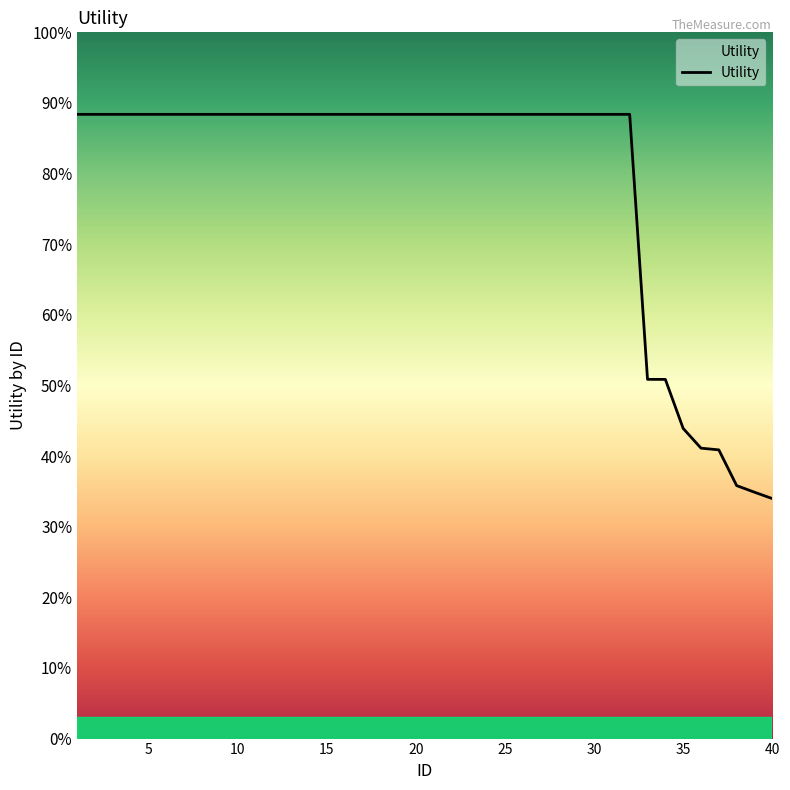

Is this an area chart (filled region under the line)?

Yes